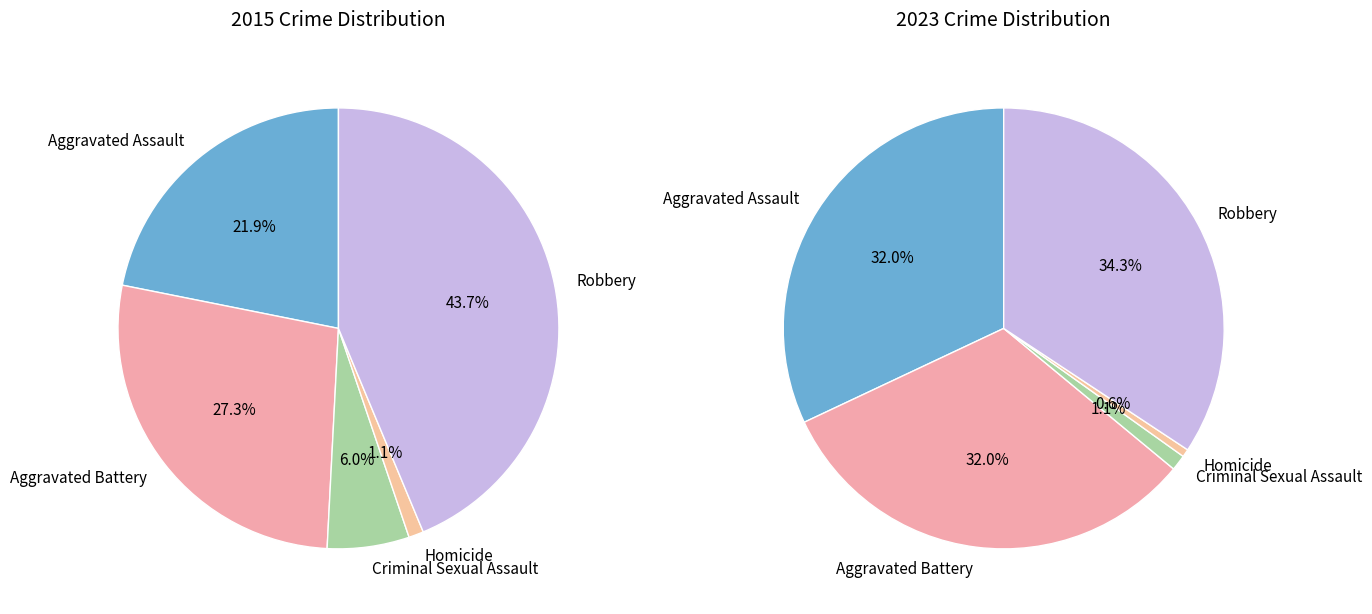

How many slices are in this pie chart?

5